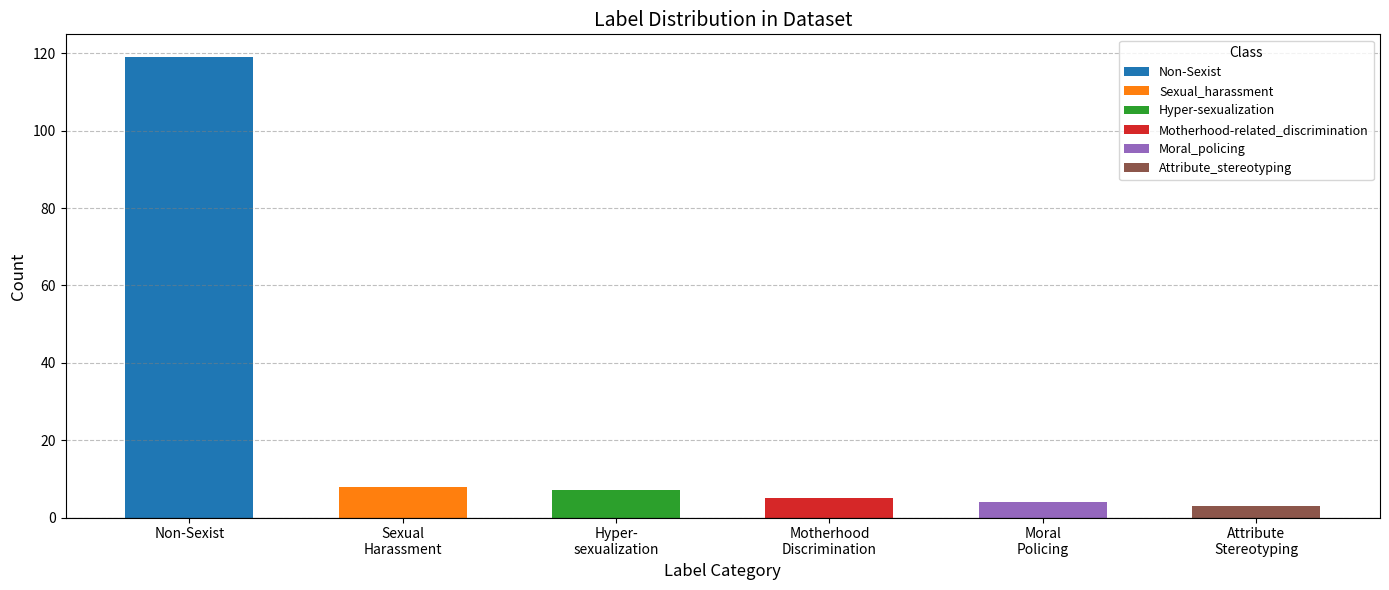

Reading left to right, what are all the values shown in this chart?

Non-Sexist=119	Sexual_harassment=8	Hyper-sexualization=7	Motherhood-related_discrimination=5	Moral_policing=4	Attribute_stereotyping=3